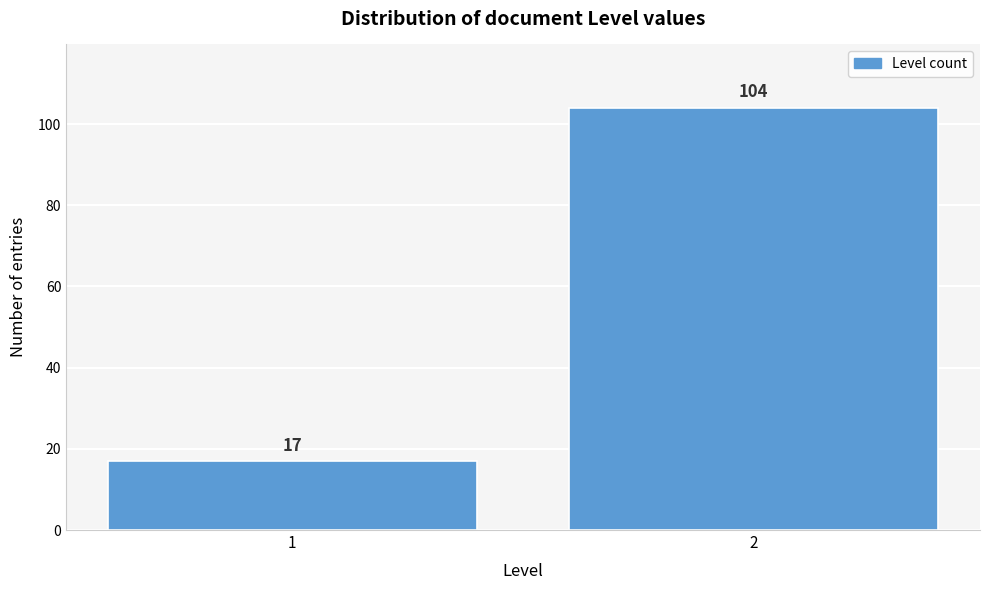

Reading left to right, what are all the values shown in this chart?

17	104